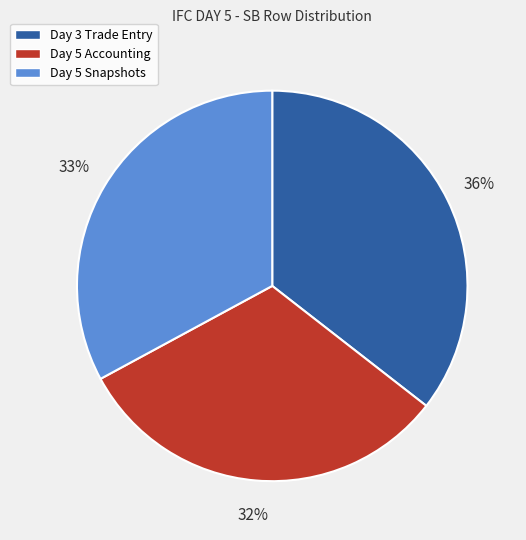

Do Day 5 Accounting and Day 5 Snapshots together represent more than half of the pie?

Yes